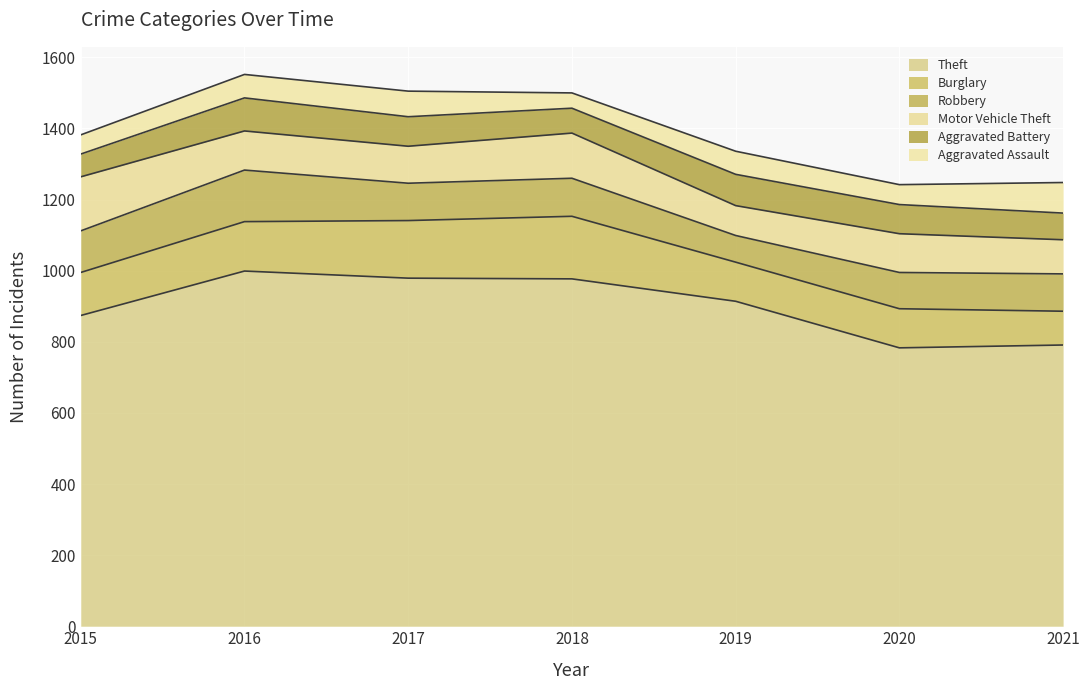

Between 2019 and 2015, which is larger?

2019